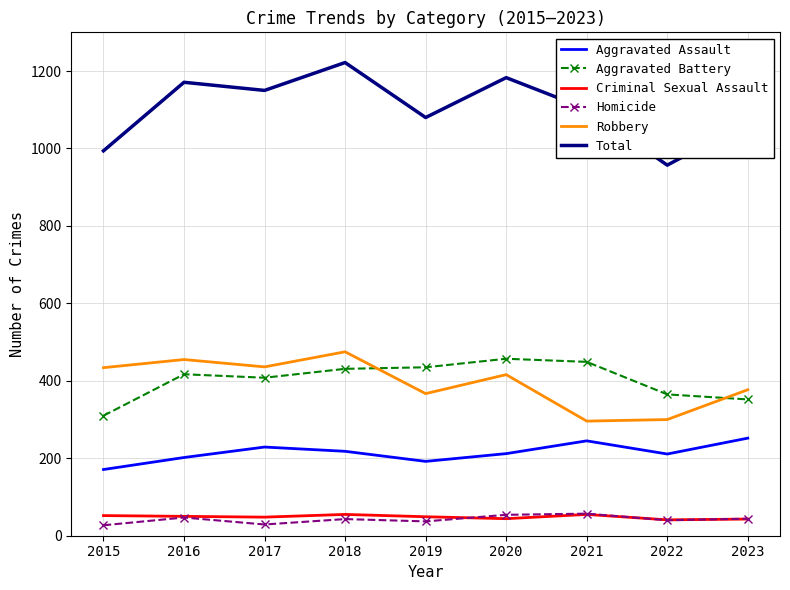

What is the approximate value of Aggravated Assault at 2015, to the nearest 10?

170